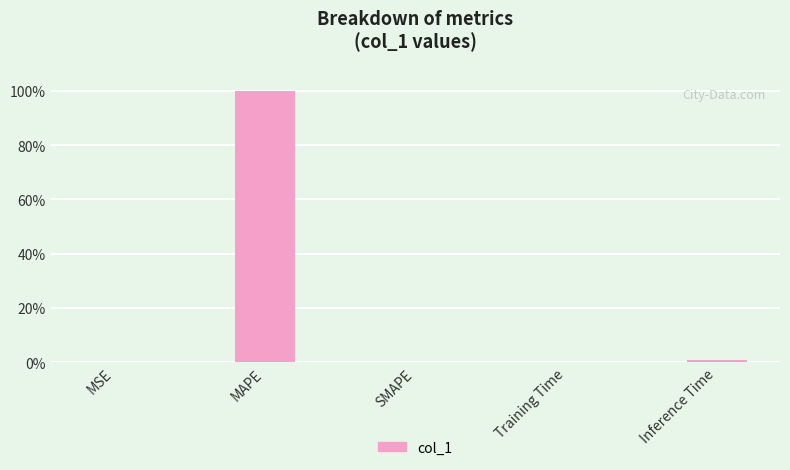

What is the difference between the values at MAPE and Inference Time?

99.1